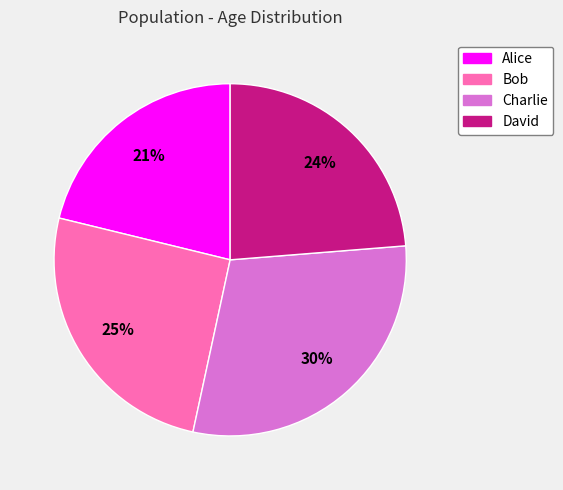

Is the sum of David and Charlie greater than half?

Yes